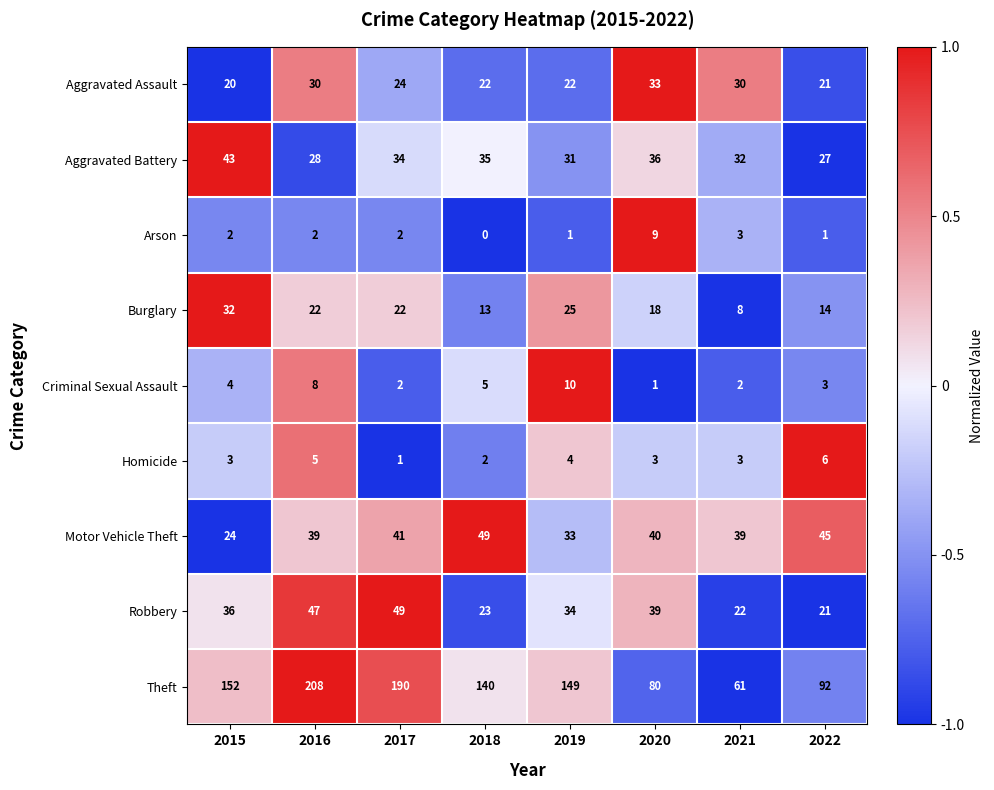

Which series has the largest range (max minus min)?

Theft